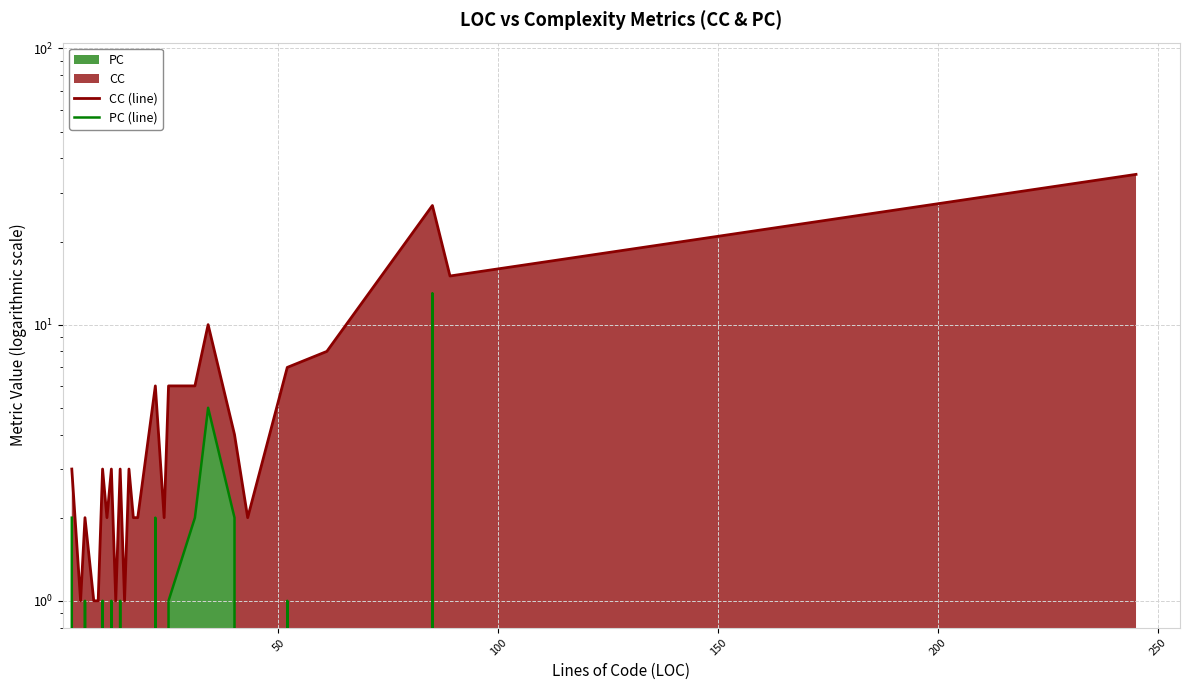

At 200, list the series in order from smallest to largest.

PC (line), CC (line)